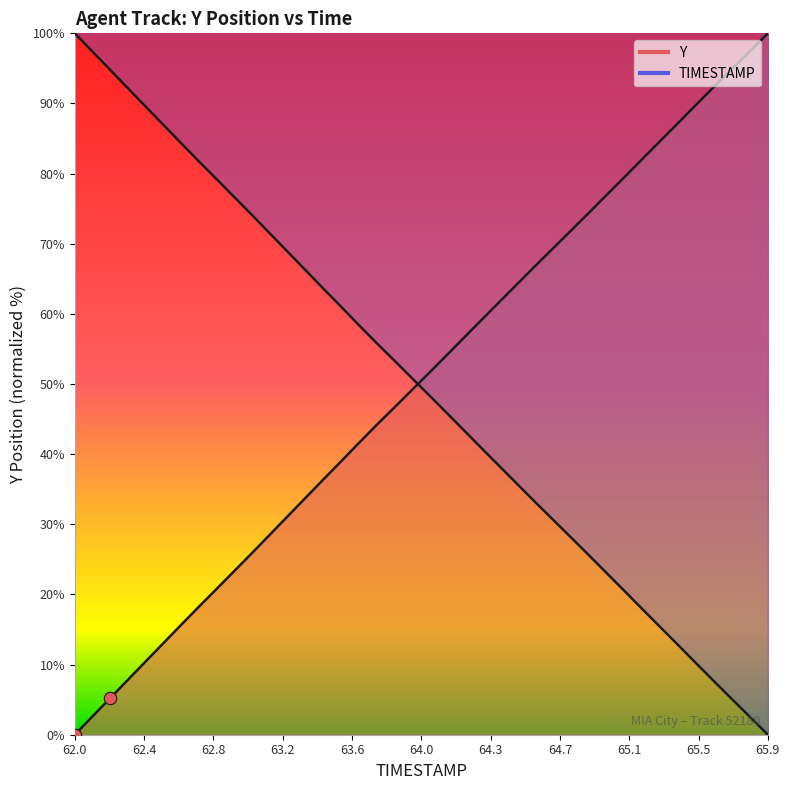

What is the total value across all series at 64.7?

100.0